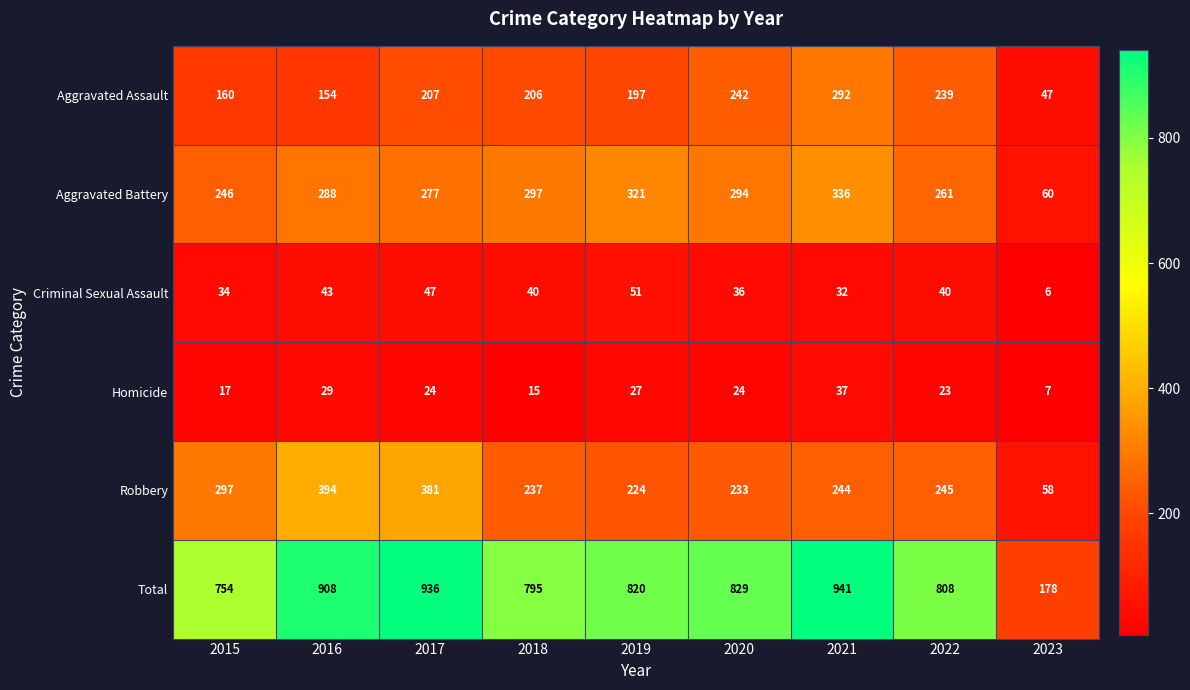

What is the difference between the highest and lowest values at 2020?

805